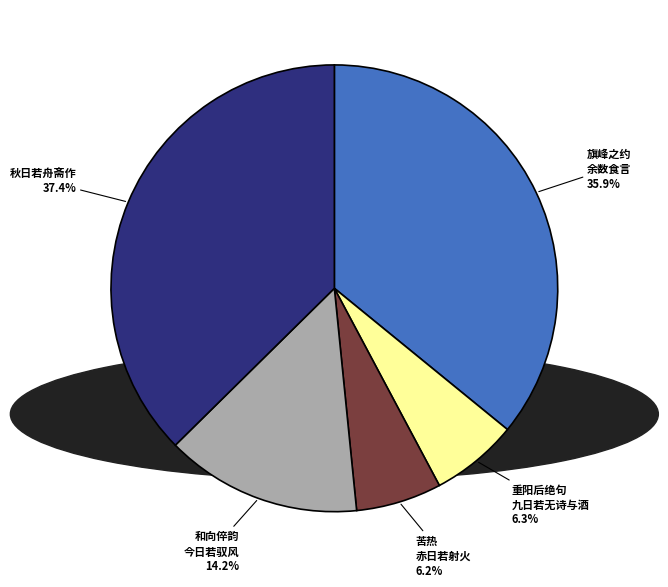

Is there any slice that represents more than half of the pie?

No